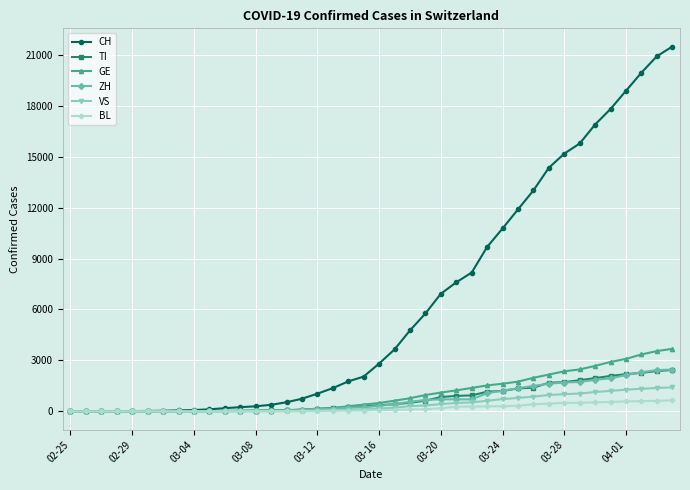

How many data points does each series have?

40